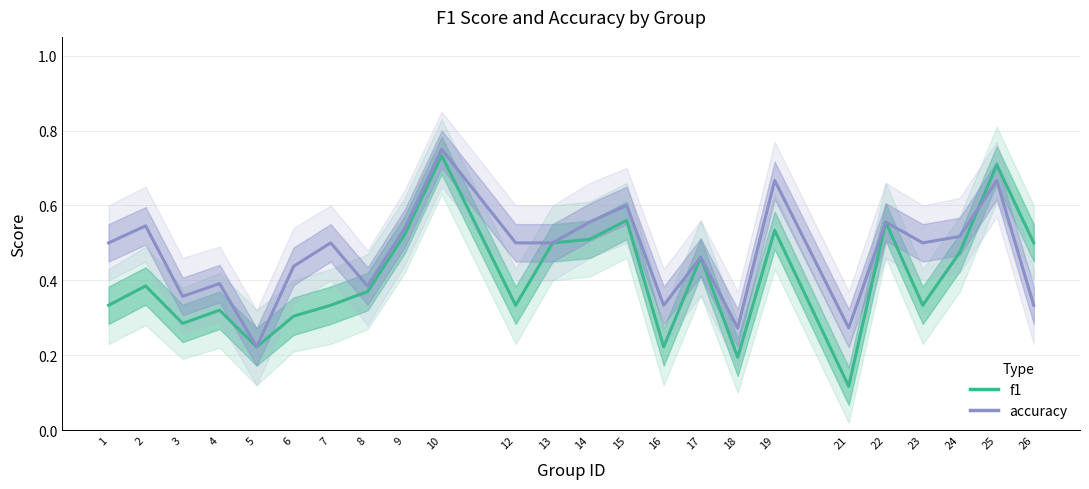

Does the chart display data point markers on the line(s)?

No